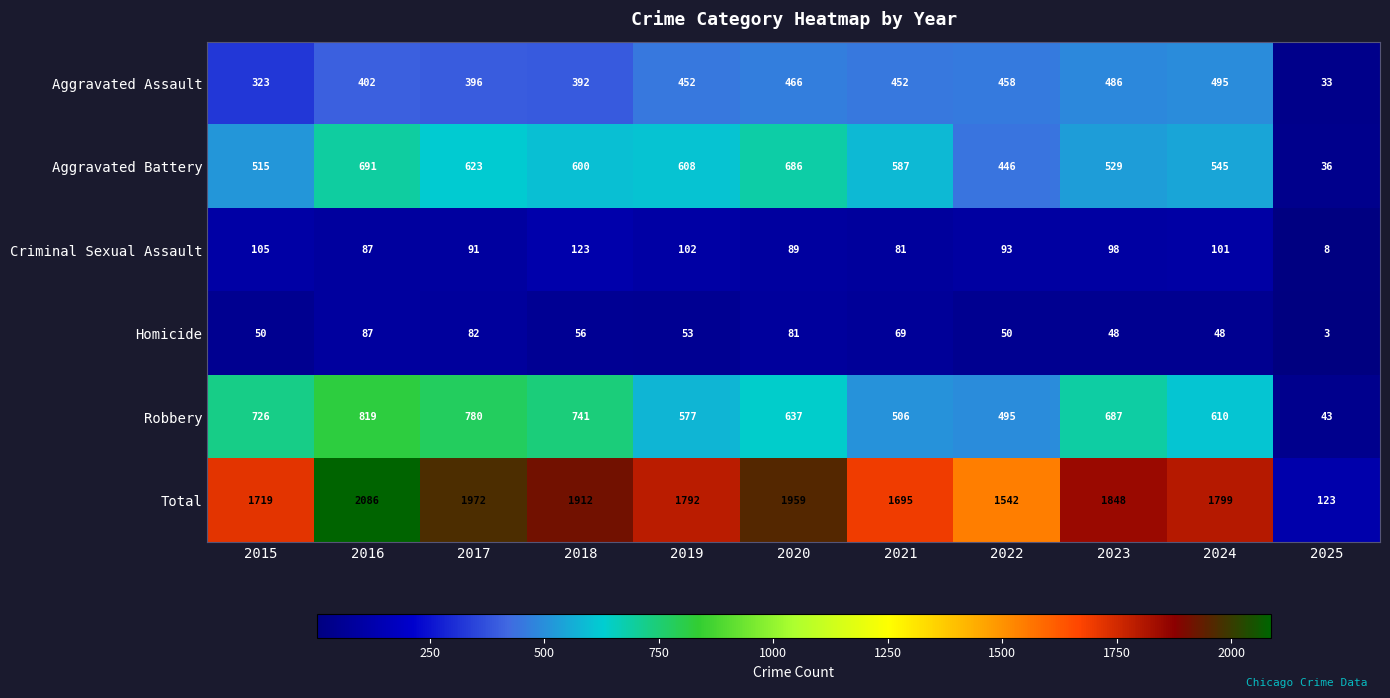

At how many categories does at least one series exceed 1585?

9